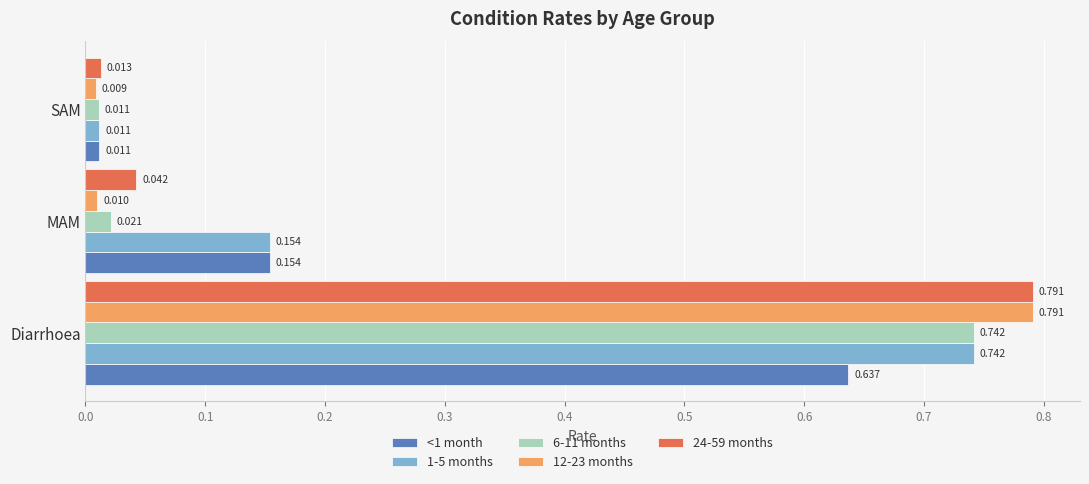

At which label does 1-5 months reach its minimum?

SAM